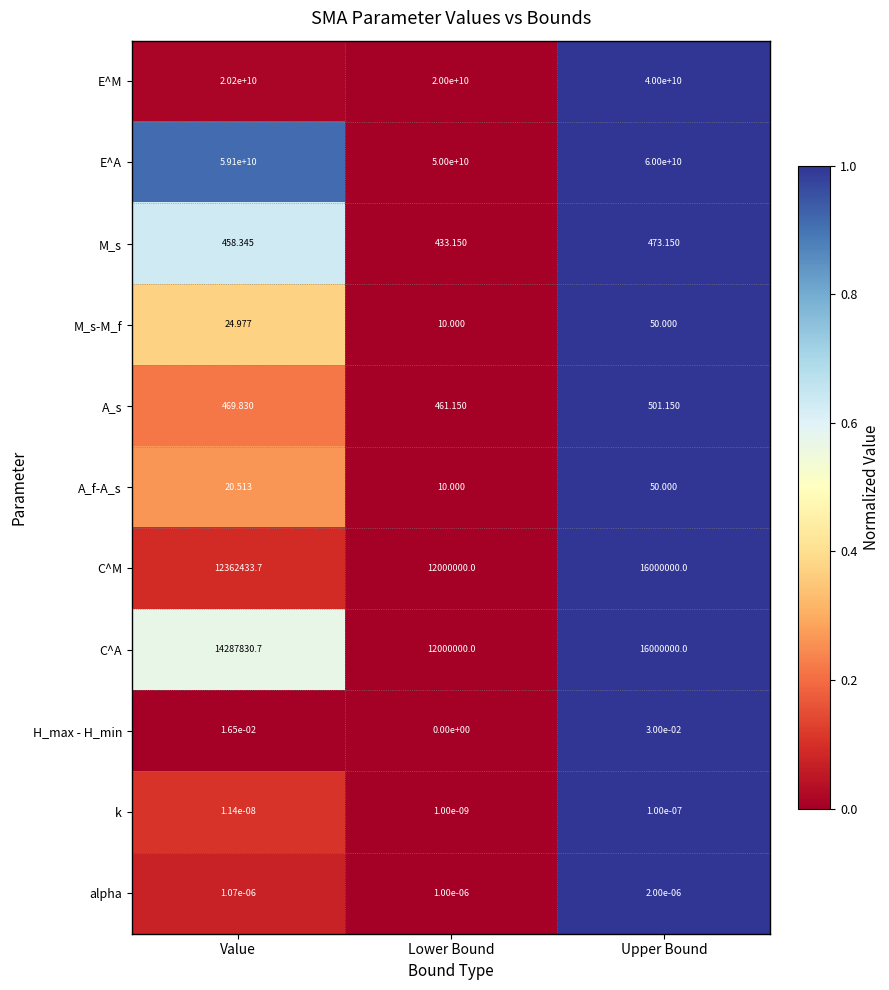

Which series has the largest range (max minus min)?

E^M